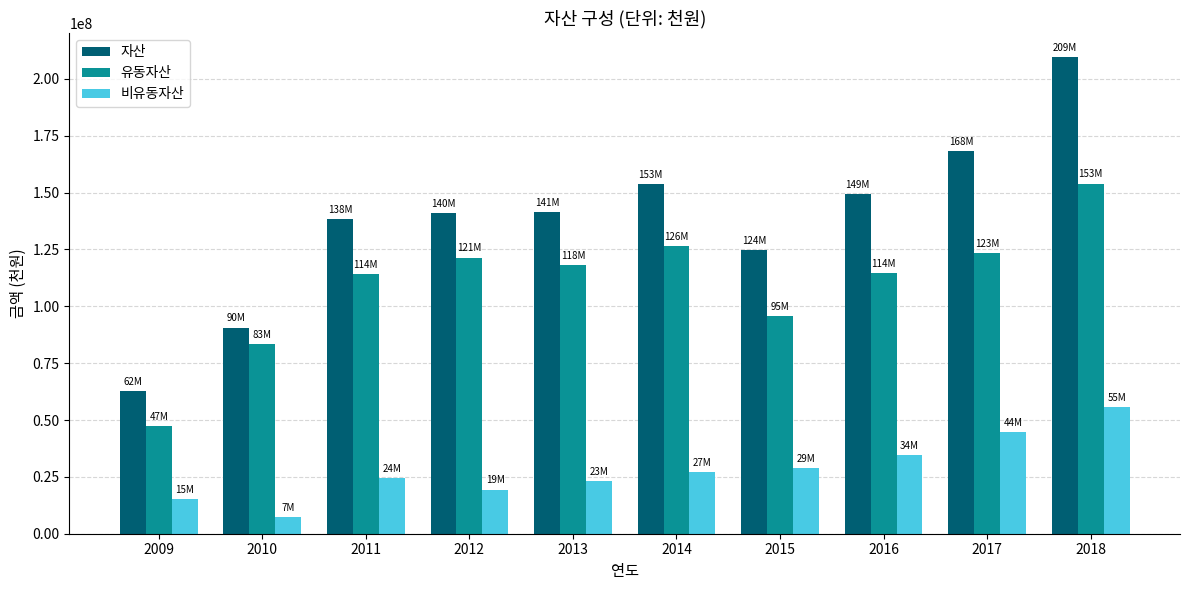

What is the minimum value for 비유동자산?

7438944